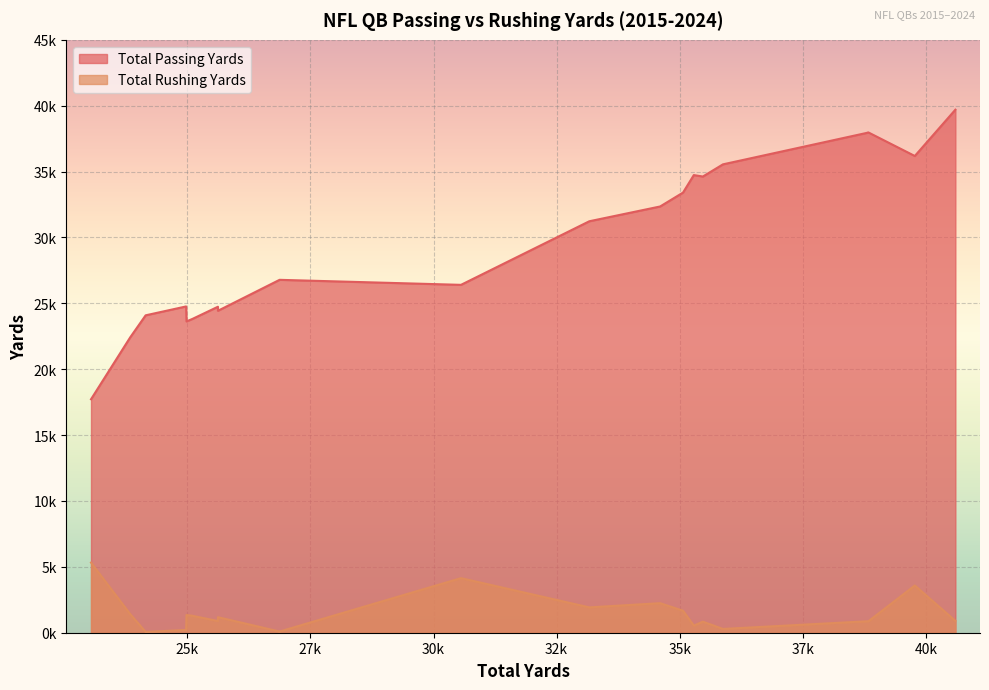

How many data points in Total Passing Yards are less than 31230?

10